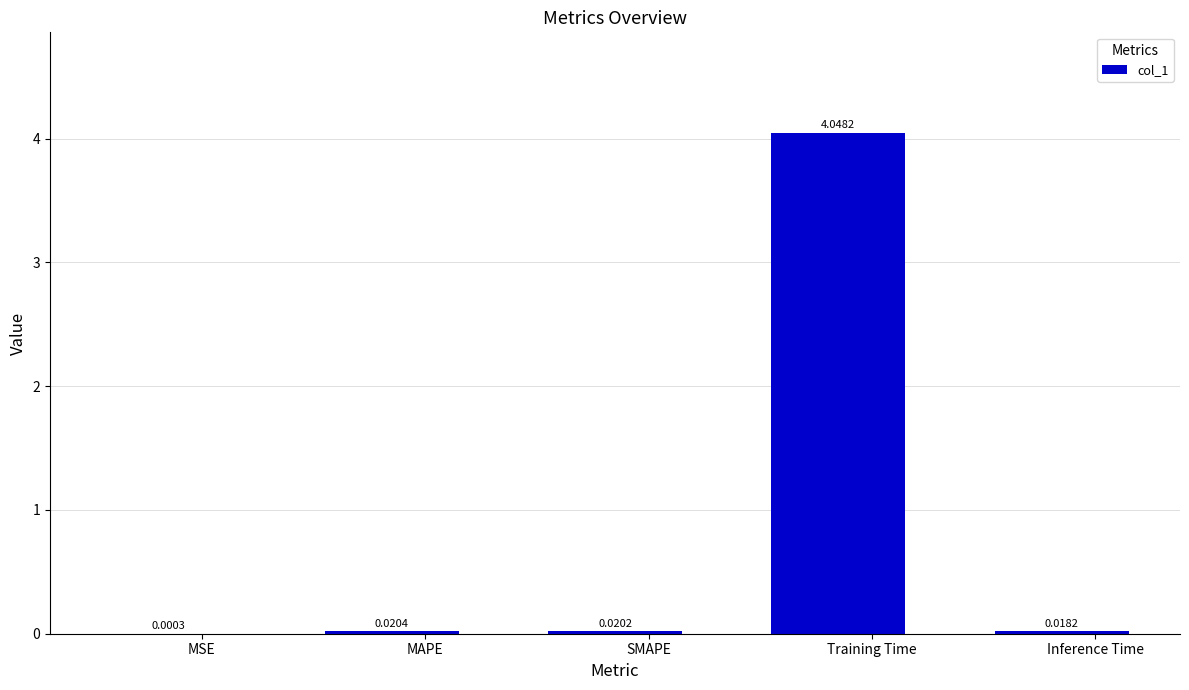

Which label corresponds to the largest value in the chart?

Training Time